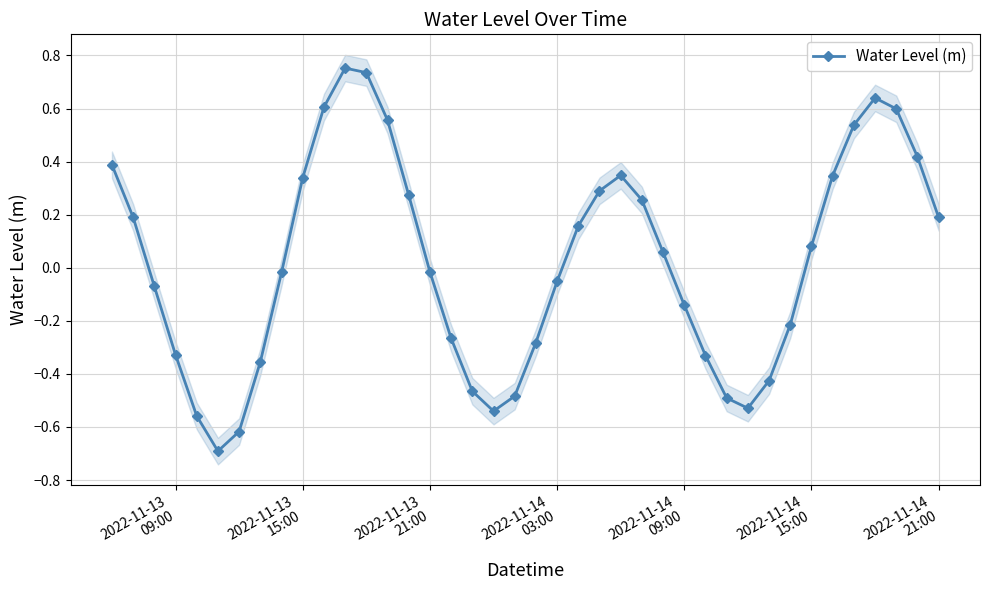

Is this an area chart (filled region under the line)?

No